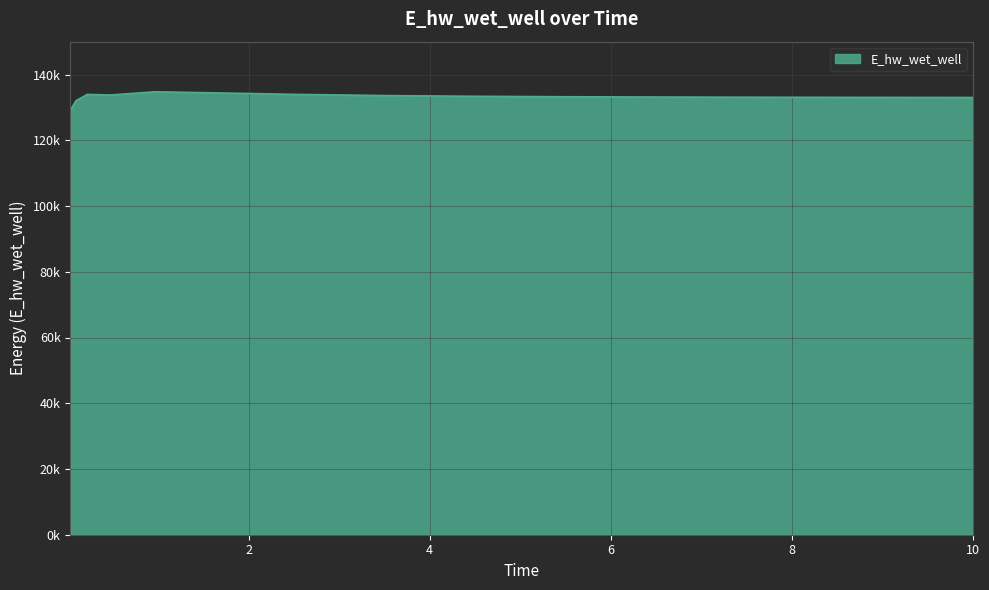

Does the chart have visible grid lines?

Yes